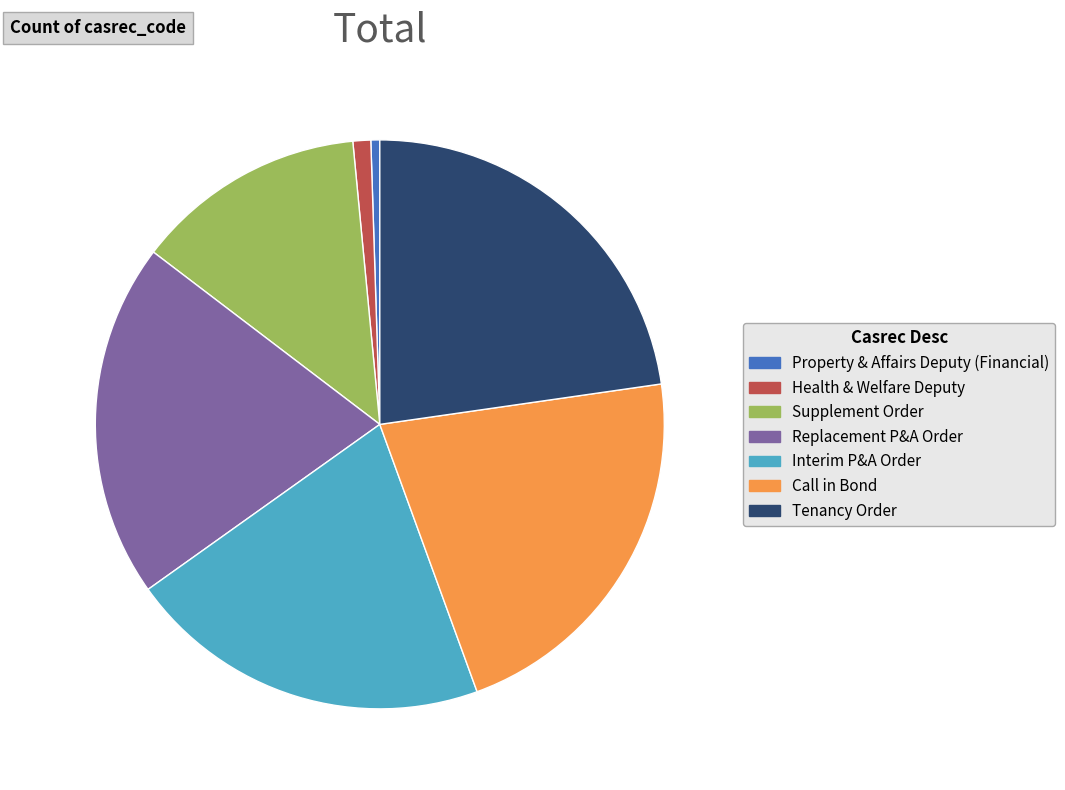

How many slices are in this pie chart?

7